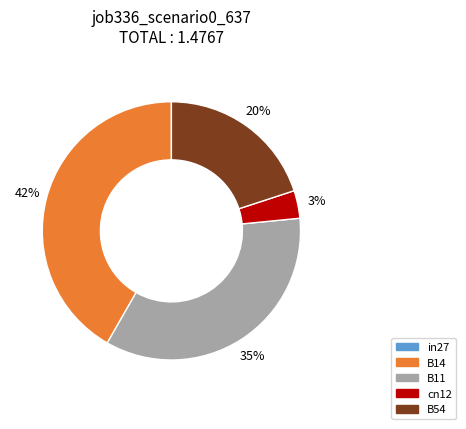

To the nearest percent, what is the difference between the largest and smallest slice percentages?

42%